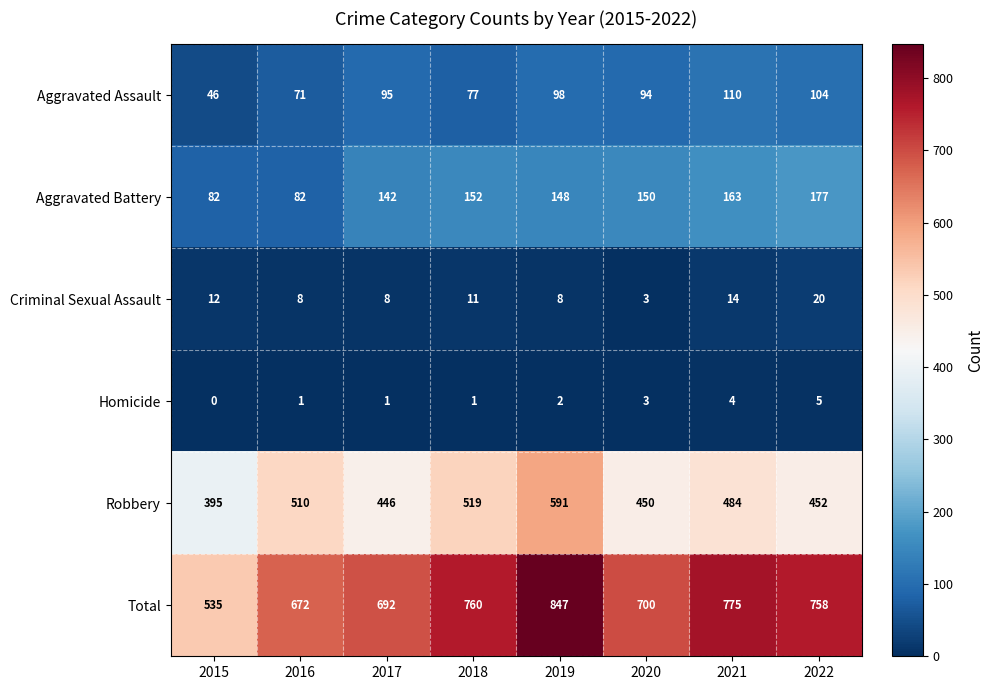

How many data points does each series have?

8